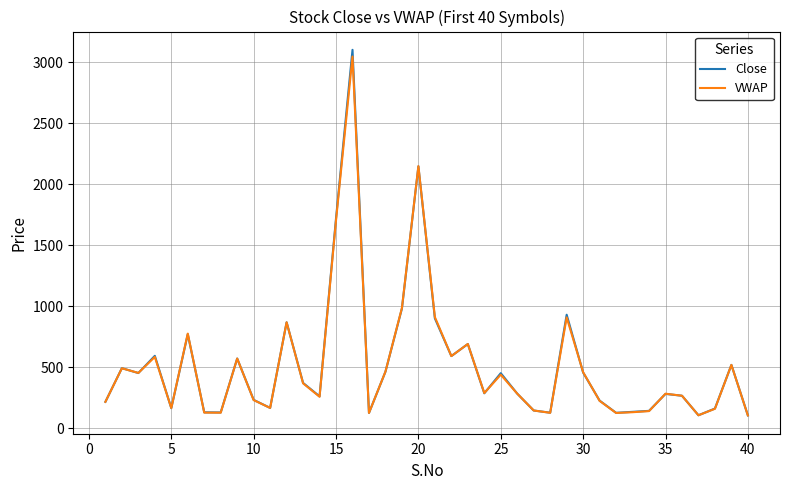

What is the smallest value displayed?

103.5